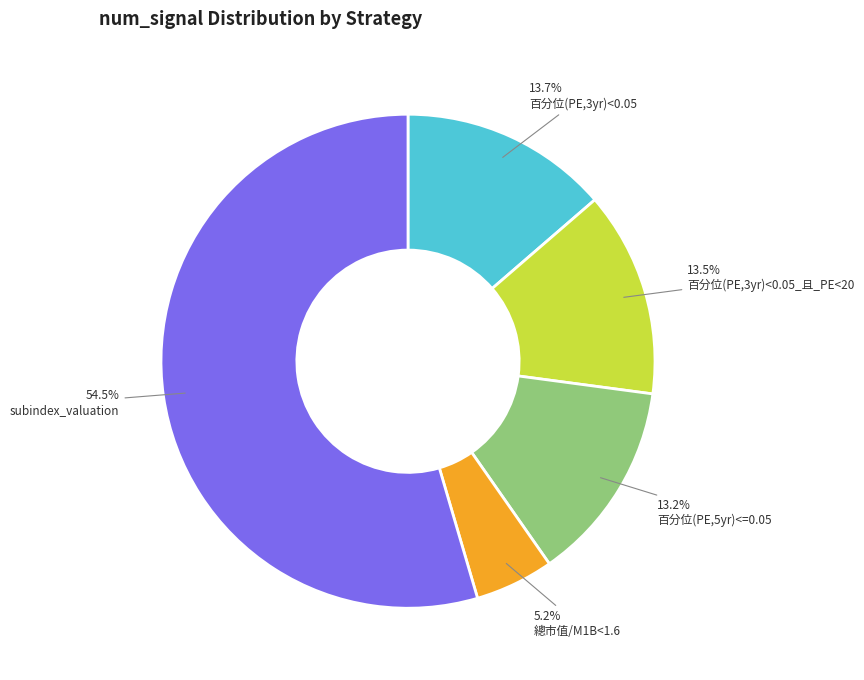

Which has a higher value, 百分位(PE,3yr)<0.05_且_PE<20 or subindex_valuation?

subindex_valuation